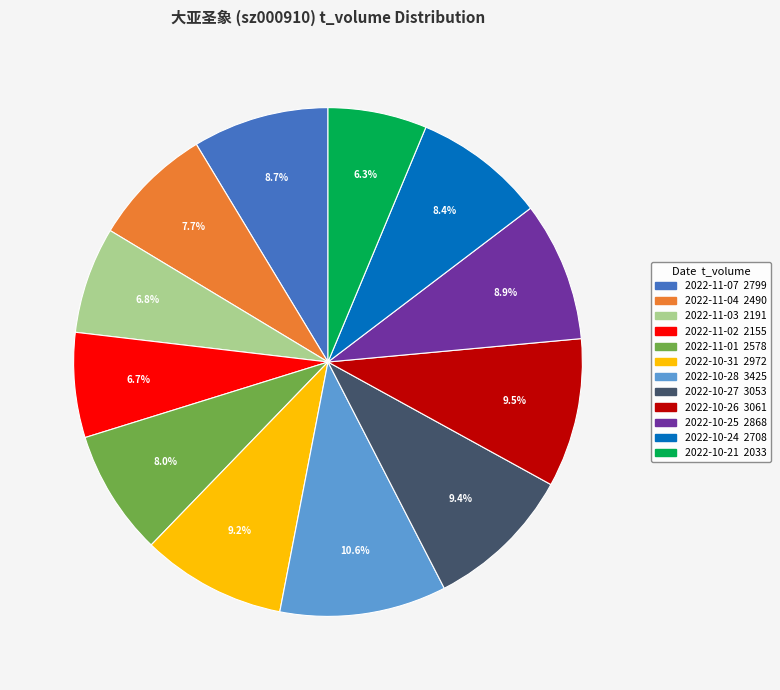

How many segments does this pie chart have?

12